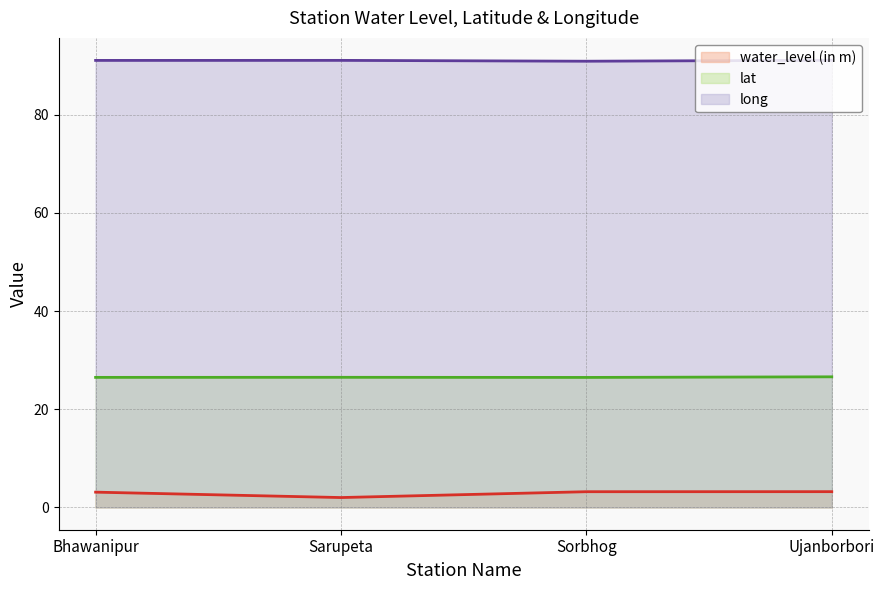

What is the lowest value of the water_level (in m) (line) series?

2.0